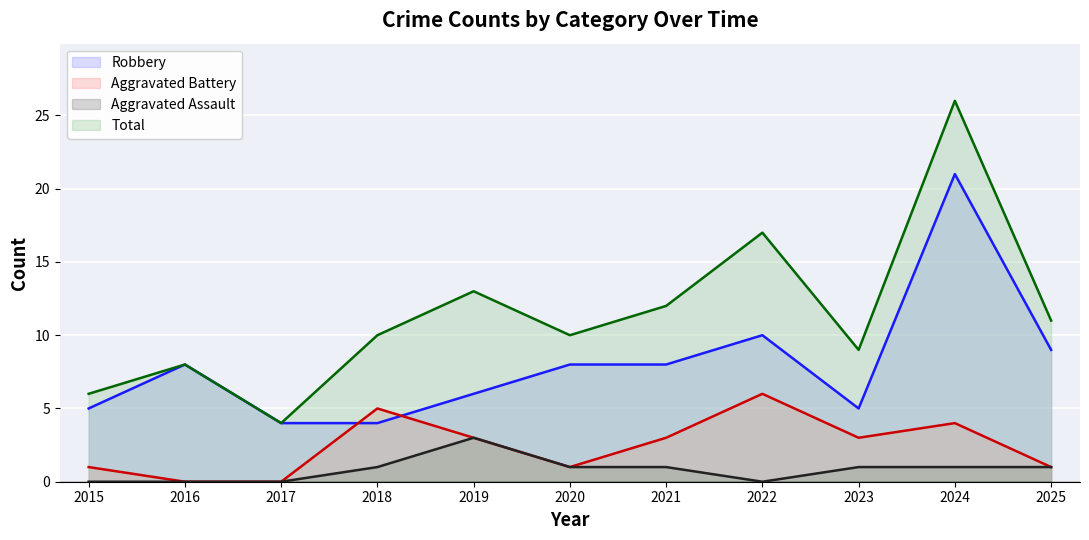

The Aggravated Battery series shows 2 at 2022. True or false?

False